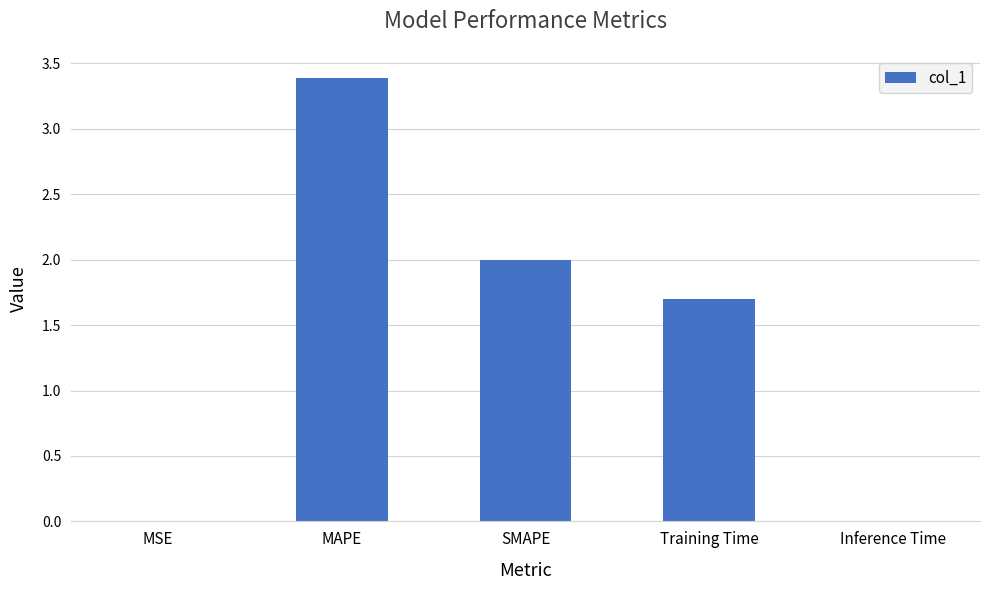

Approximately how many times larger is the value at MAPE compared to SMAPE?

1.7